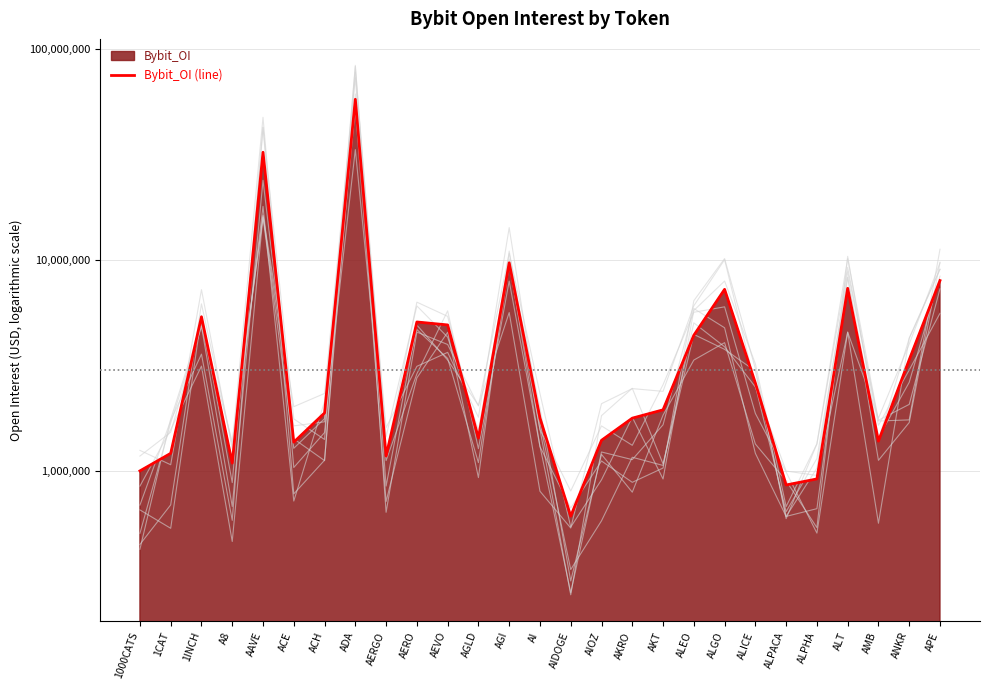

How many data points are above 1886817?

13